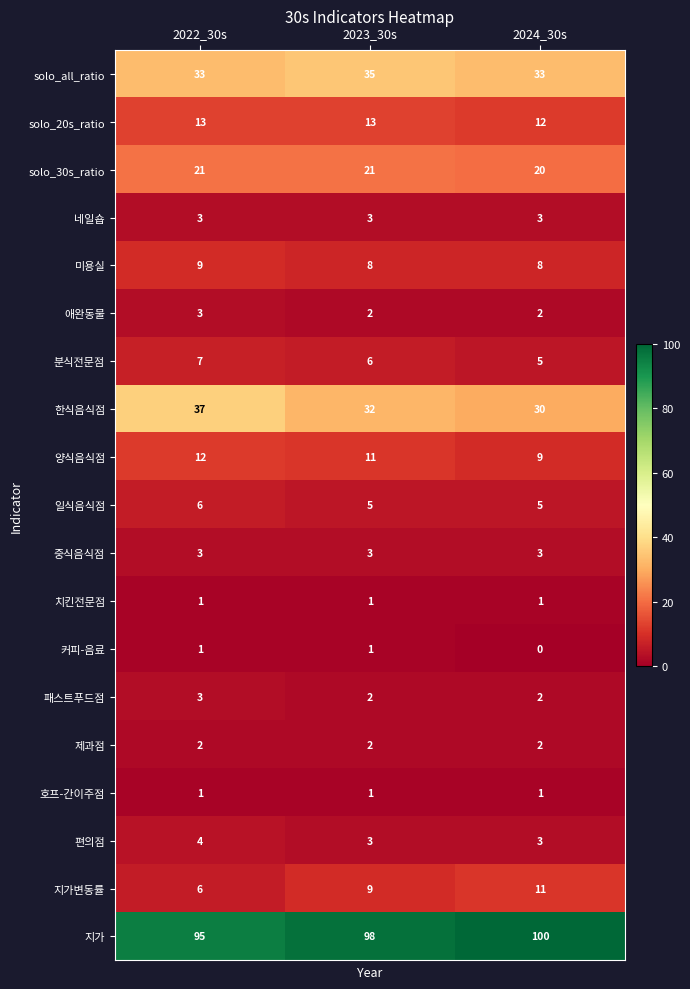

The value of solo_20s_ratio at 2023_30s is 8. True or false?

False